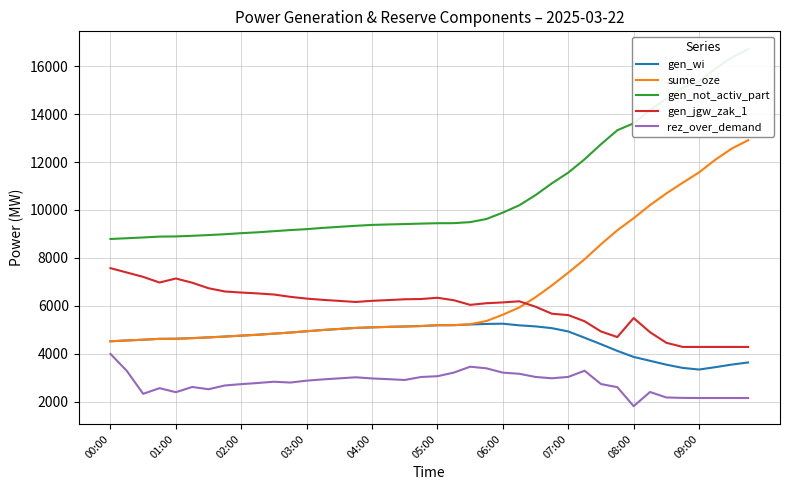

How many lines are shown in the chart?

5